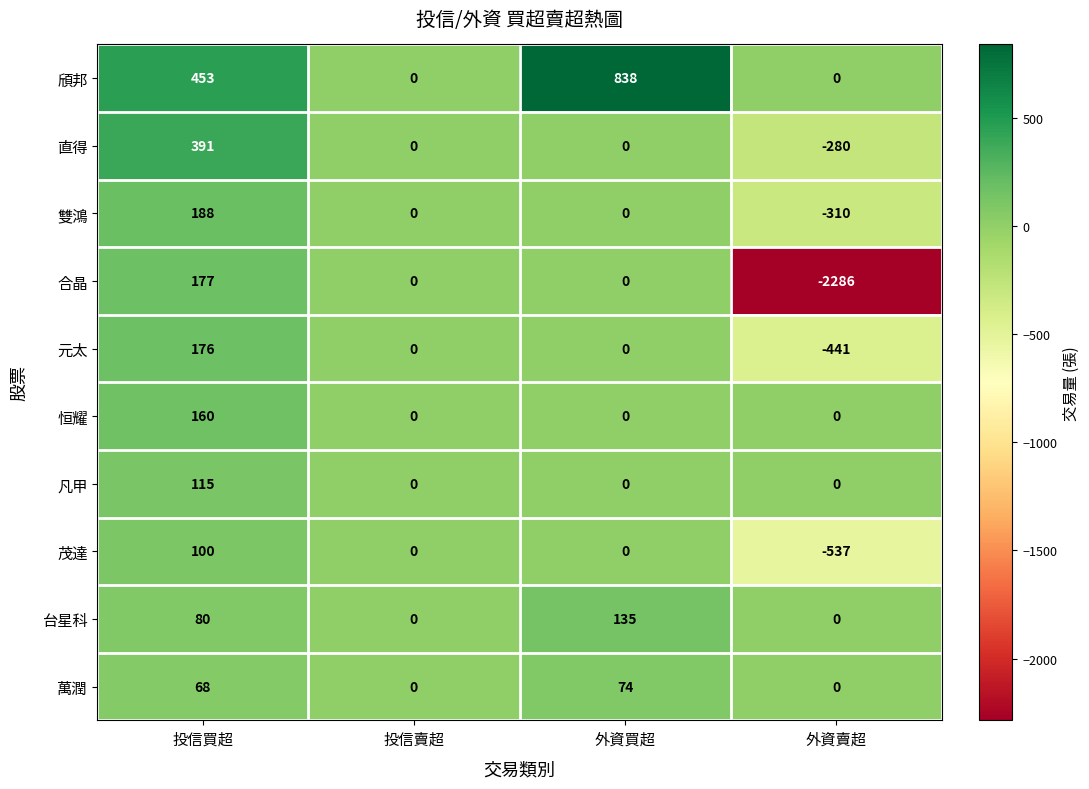

What is the sum of all 合晶 values?

-2109